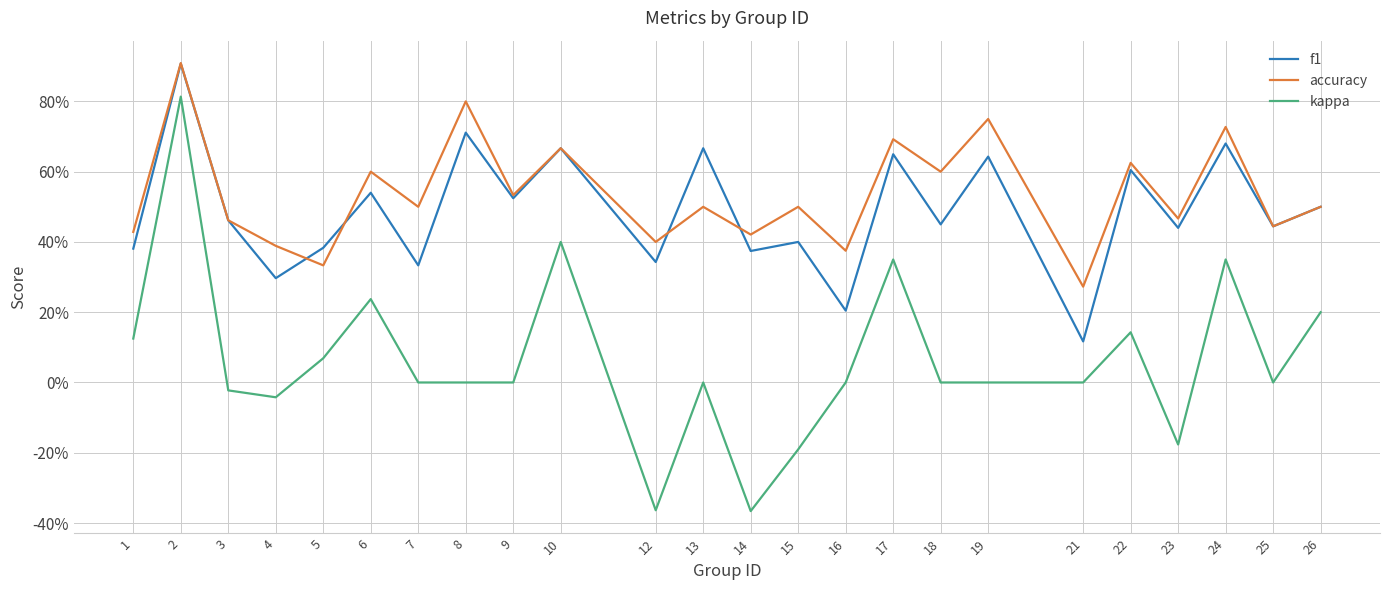

What is the value of the accuracy point at the 21st from the left?

0.5